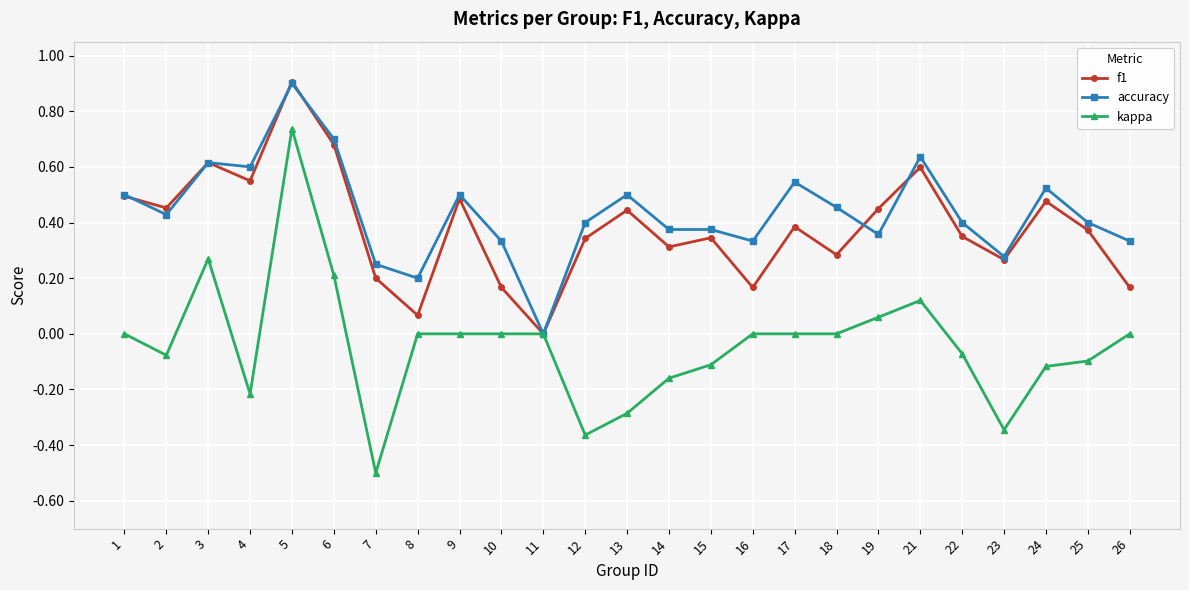

True or false: accuracy has more than 2 interior local peaks.

True